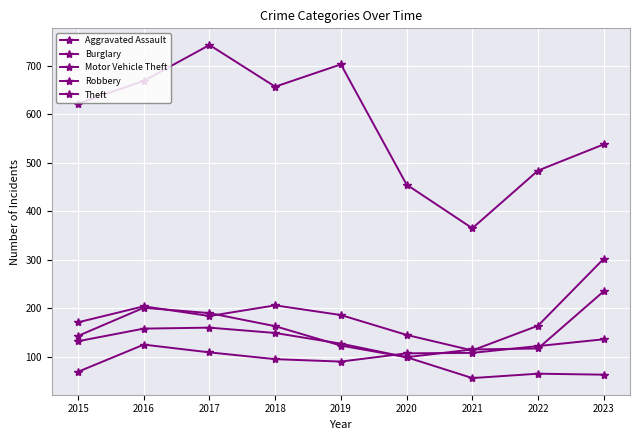

How many lines are shown in the chart?

5